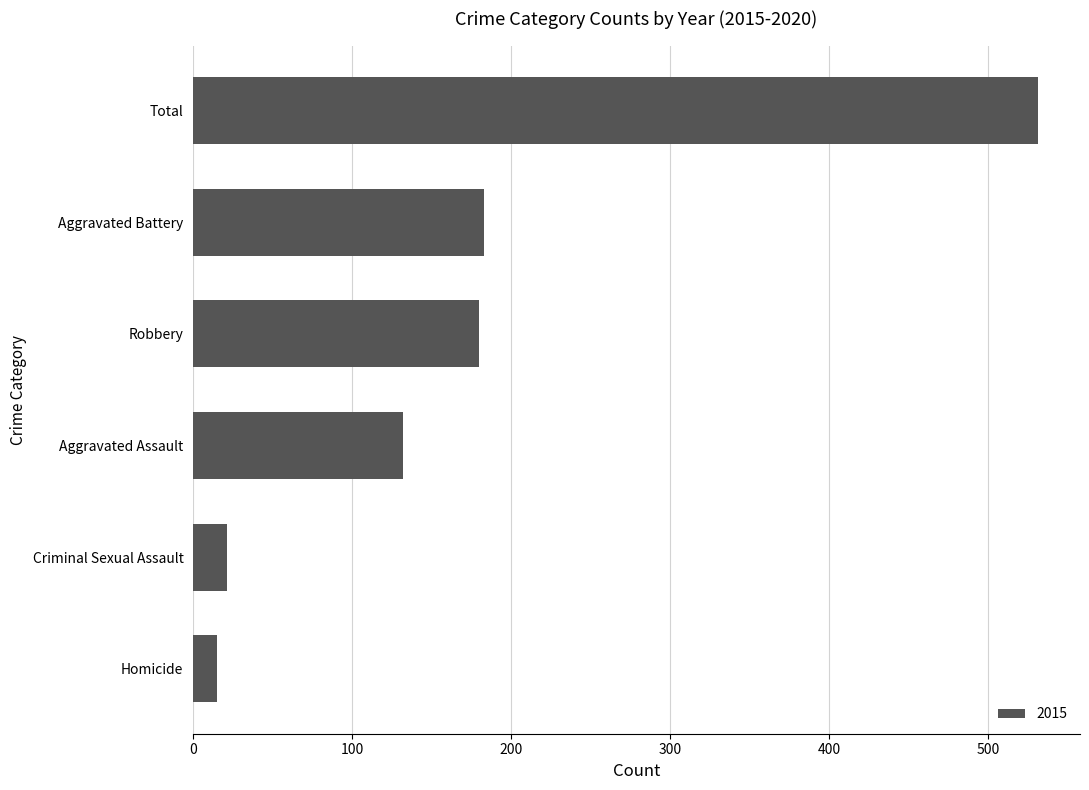

Which has a higher value, Robbery or Homicide?

Robbery